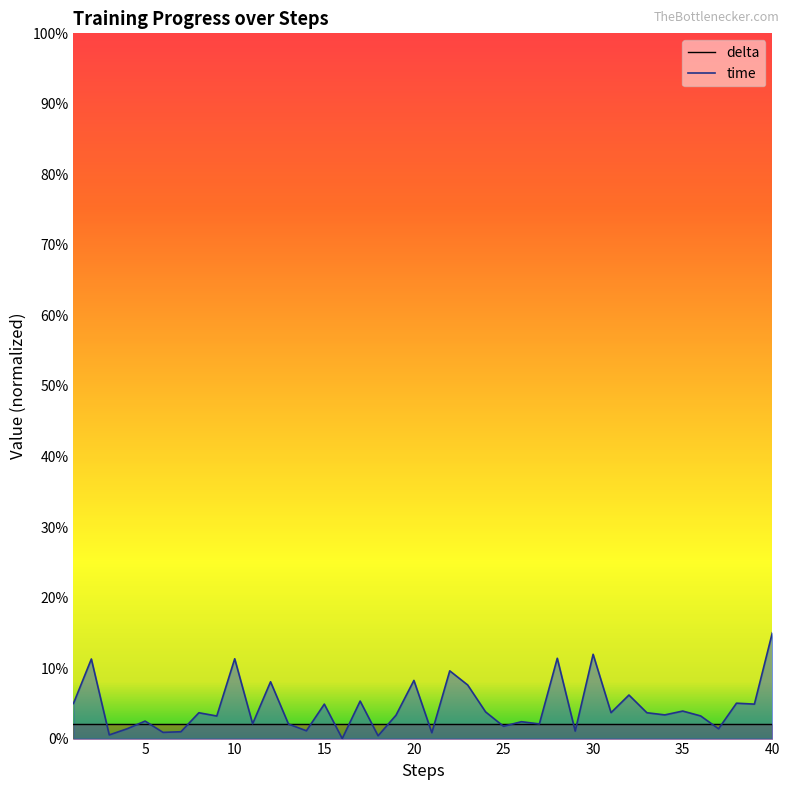

What is the difference between the maximum and minimum values in the time series?

0.1